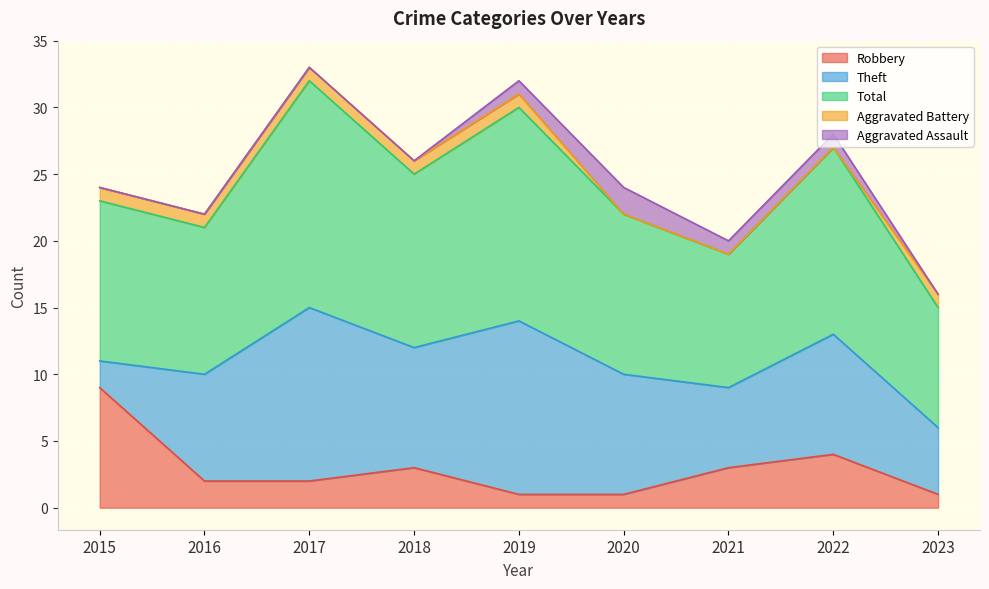

Reading left to right, transcribe all the data shown in this chart.

Robbery: 9	2	2	3	1	1	3	4	1
Theft: 2	8	13	9	13	9	6	9	5
Total: 12	11	17	13	16	12	10	14	9
Aggravated Battery: 1	1	1	1	1	0	0	0	1
Aggravated Assault: 0	0	0	0	1	2	1	1	0